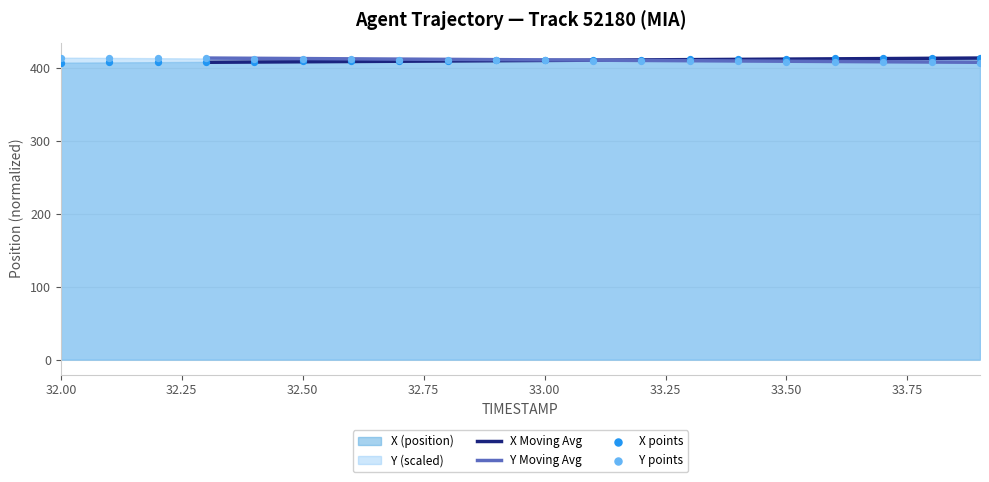

Which series contains the highest Y value?

X points